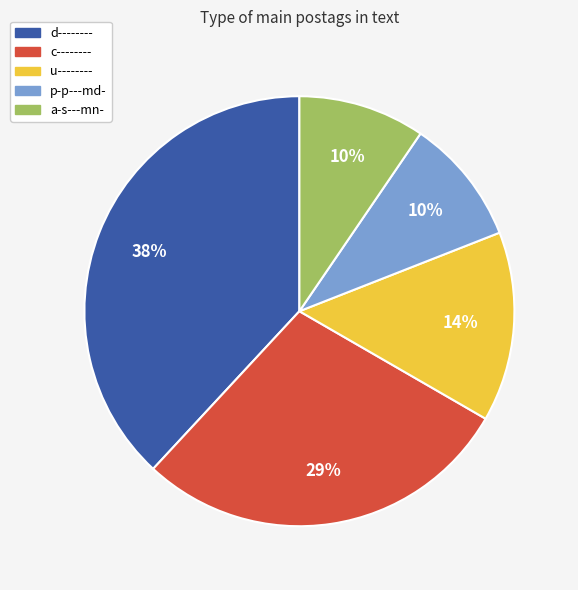

What percentage is the p-p---md- slice, to the nearest percent?

10%